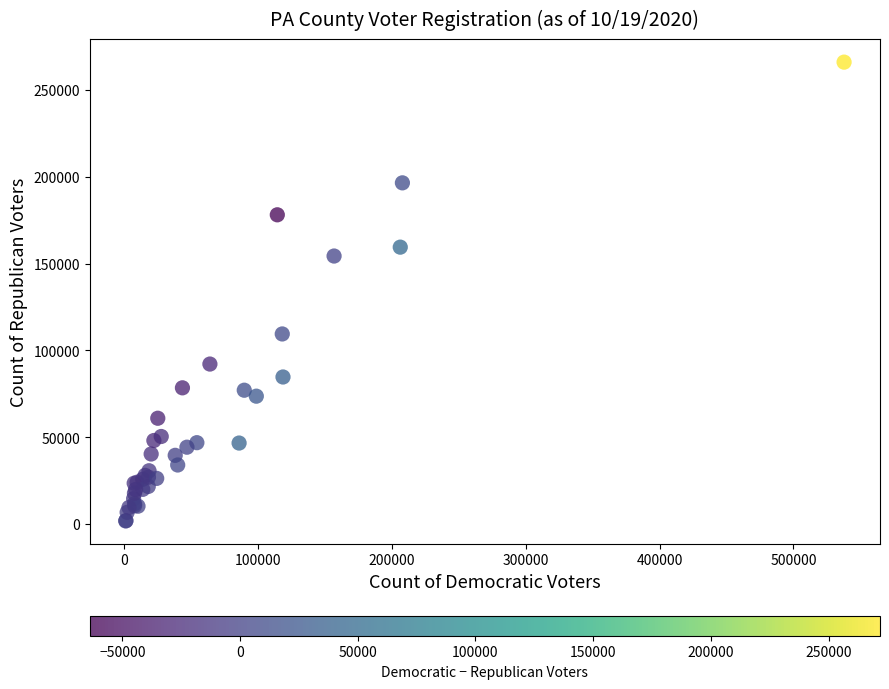

What Y value in the scatter plot is closest to 133883?

154329